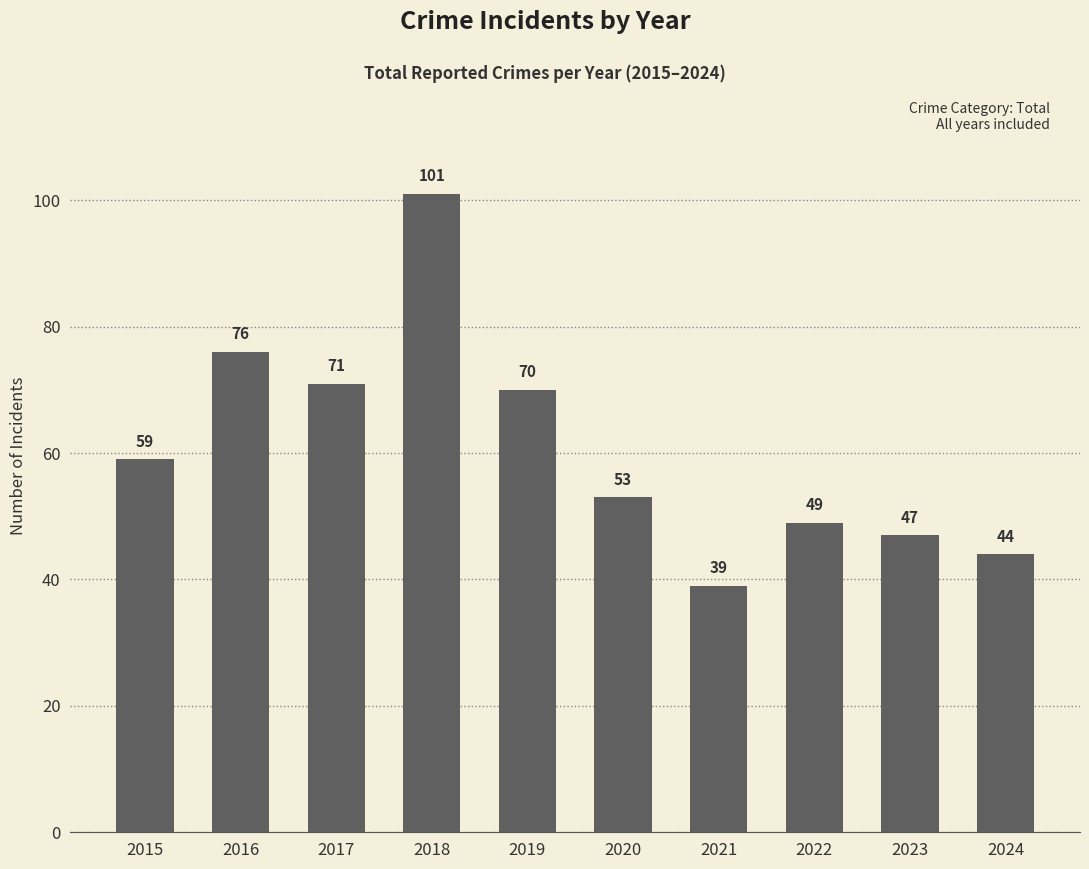

What is the maximum value shown in the chart?

101